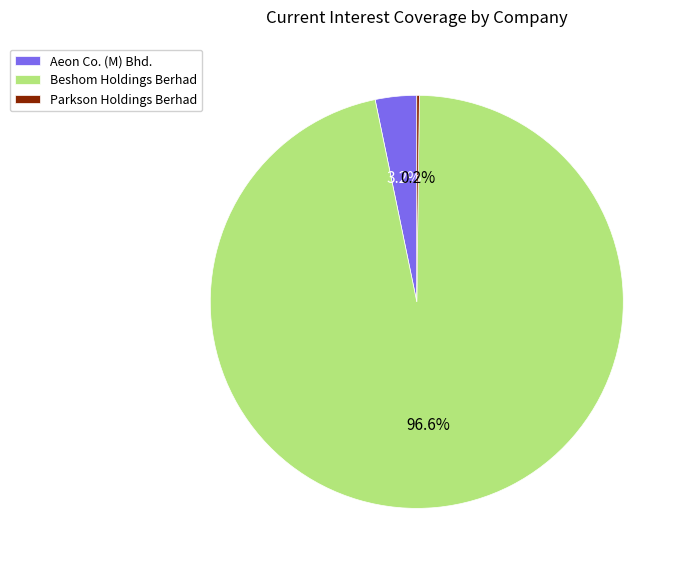

What is the total percentage of Beshom Holdings Berhad and Aeon Co. (M) Bhd.?

99.8%